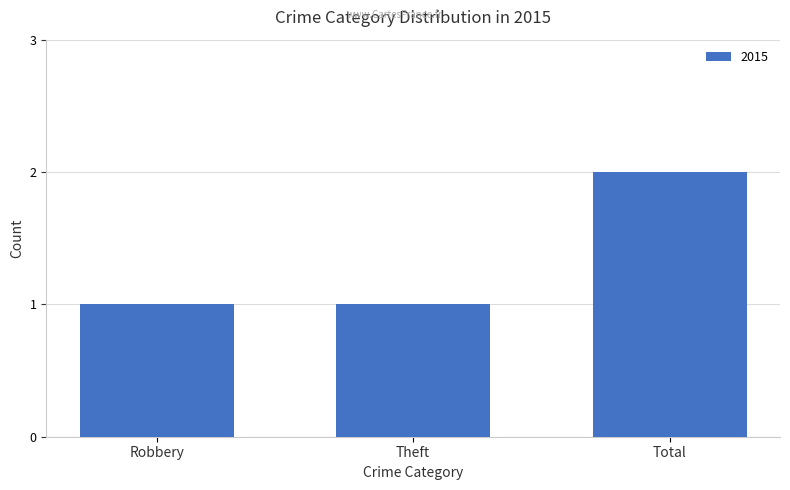

Which label corresponds to the largest value in the chart?

Total